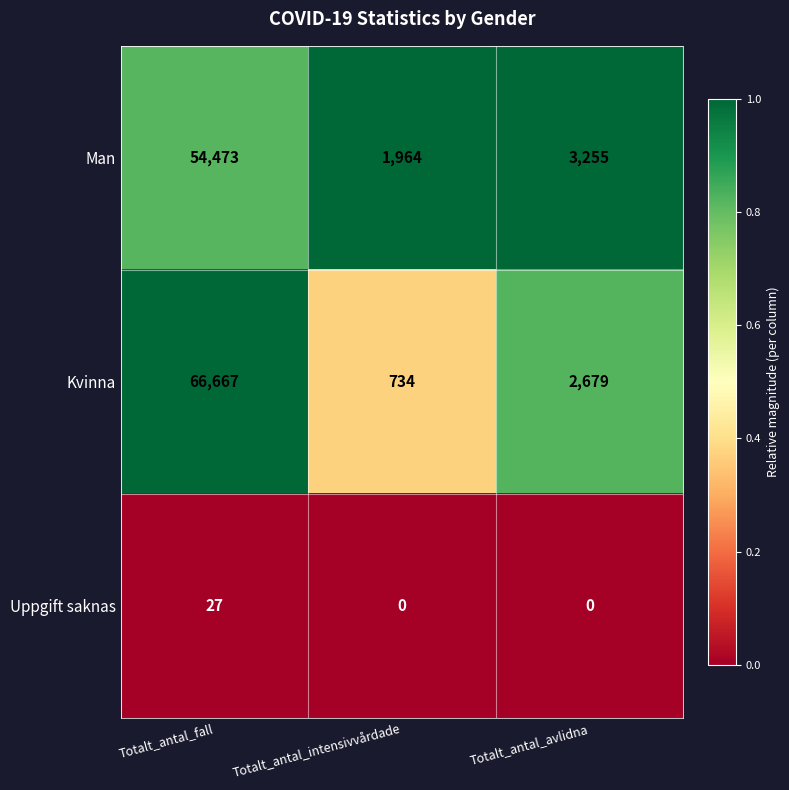

Which series has the widest spread of values?

Kvinna